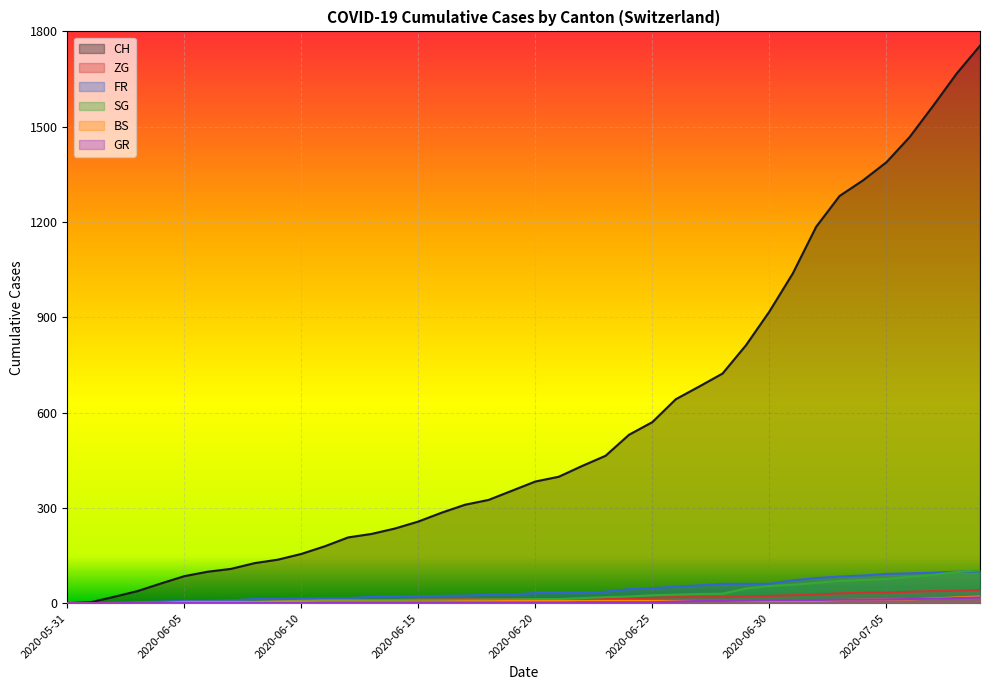

Which category has the lowest value across all series?

2020-05-31